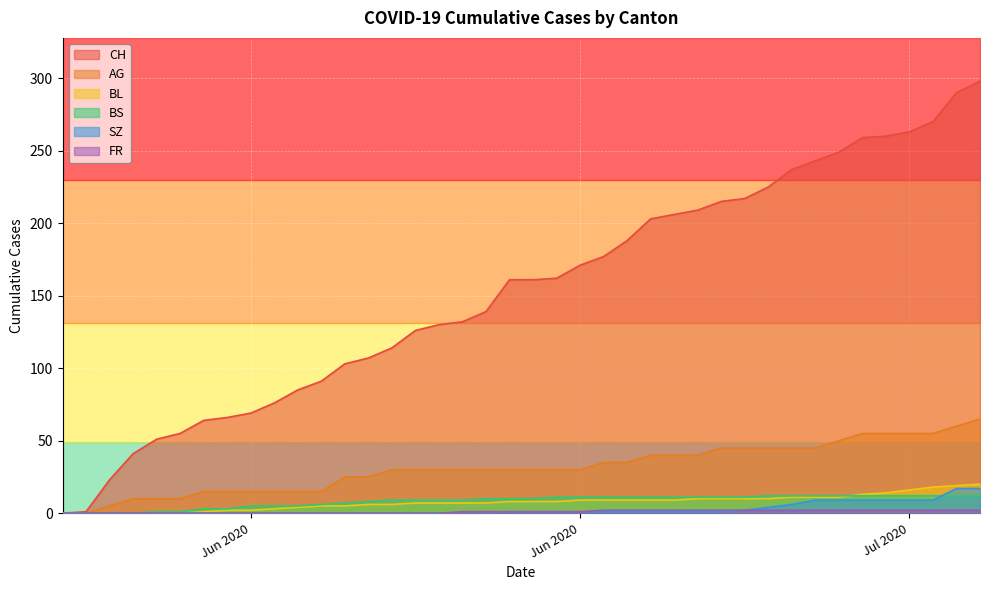

Reading right to left, extract all data points from this chart.

CH: 298	290	270	263	260	259	249	243	237	225	217	215	209	206	203	188	177	171	162	161	161	139	132	130	126	114	107	103	91	85	76	69	66	64	55	51	41	23	1	0
AG: 65	60	55	55	55	55	50	45	45	45	45	45	40	40	40	35	35	30	30	30	30	30	30	30	30	30	25	25	15	15	15	15	15	15	10	10	10	5	0	0
BL: 20	19	18	16	14	13	11	11	11	10	10	10	10	9	9	9	9	9	8	8	8	7	7	7	7	6	6	5	5	4	3	2	2	1	0	0	0	0	0	0
BS: 12	12	12	12	12	12	12	12	12	12	11	11	11	11	11	11	11	11	11	10	10	10	9	9	9	9	8	7	6	5	5	5	3	3	1	1	0	0	0	0
SZ: 17	17	9	9	9	9	9	9	6	4	2	1	1	1	1	1	1	1	1	1	1	0	0	0	0	0	0	0	0	0	0	0	0	0	0	0	0	0	0	0
FR: 2	2	2	2	2	2	2	2	2	2	2	2	2	2	2	2	2	1	1	1	1	1	1	0	0	0	0	0	0	0	0	0	0	0	0	0	0	0	0	0